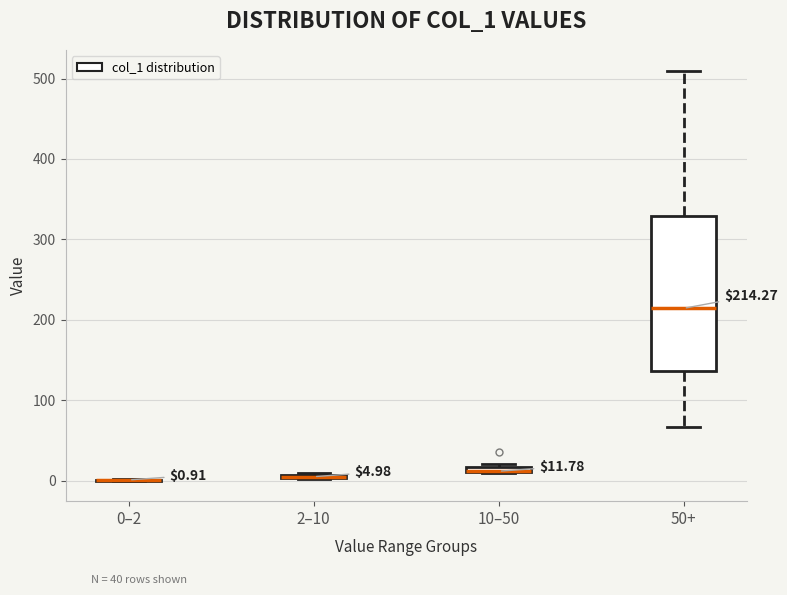

Which box is the tallest, from its lower edge to its upper edge?

50+